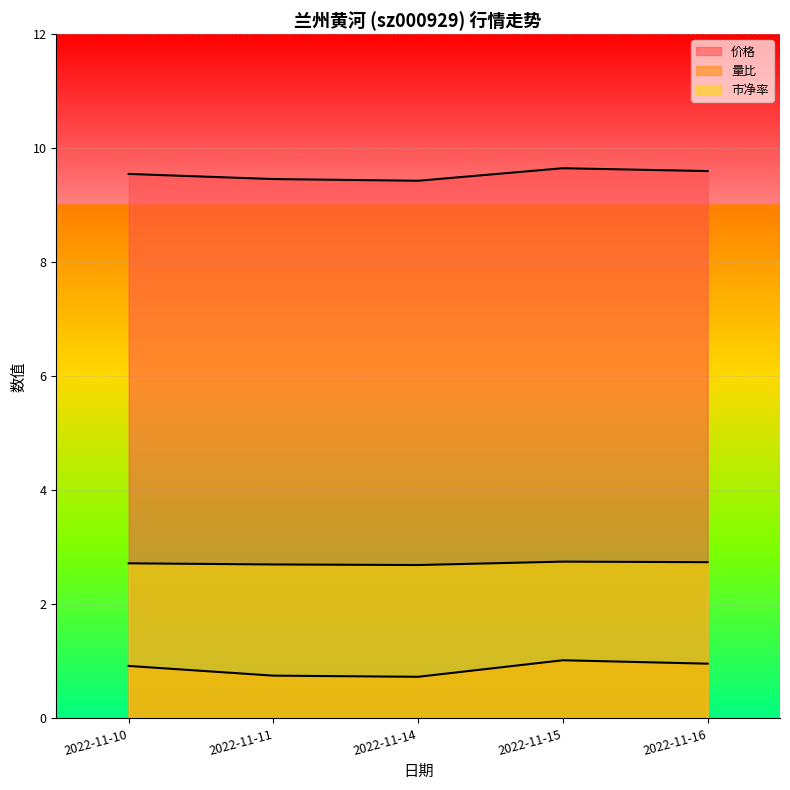

What is the minimum value for 量比?

0.7